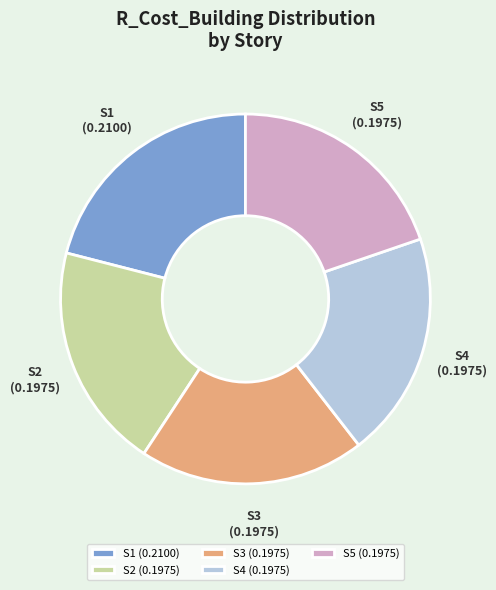

Combined, do S5 and S2 account for over 50%?

No